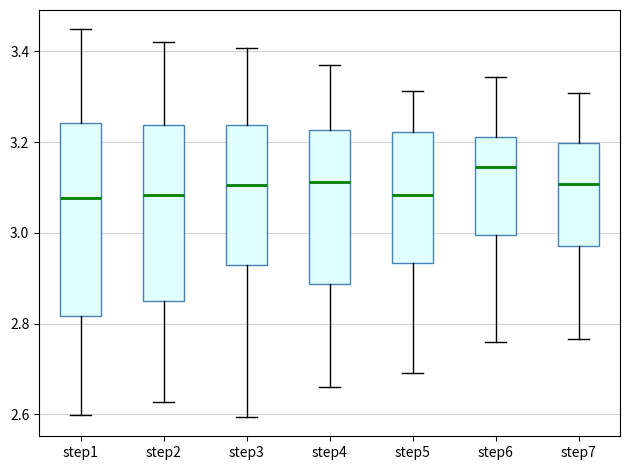

Reading left to right, transcribe this box plot: for each box, give where its median line is, the range the box spans, and where its two whiskers end, as read against the y-axis. The values are not printed on the chart, so give them approximately, as read against the axis.

step1: median 3.08, box 2.82 to 3.24, whiskers 2.60 to 3.44
step2: median 3.08, box 2.86 to 3.24, whiskers 2.62 to 3.42
step3: median 3.10, box 2.94 to 3.24, whiskers 2.60 to 3.40
step4: median 3.12, box 2.88 to 3.22, whiskers 2.66 to 3.36
step5: median 3.08, box 2.94 to 3.22, whiskers 2.70 to 3.32
step6: median 3.14, box 3.00 to 3.22, whiskers 2.76 to 3.34
step7: median 3.10, box 2.98 to 3.20, whiskers 2.76 to 3.30